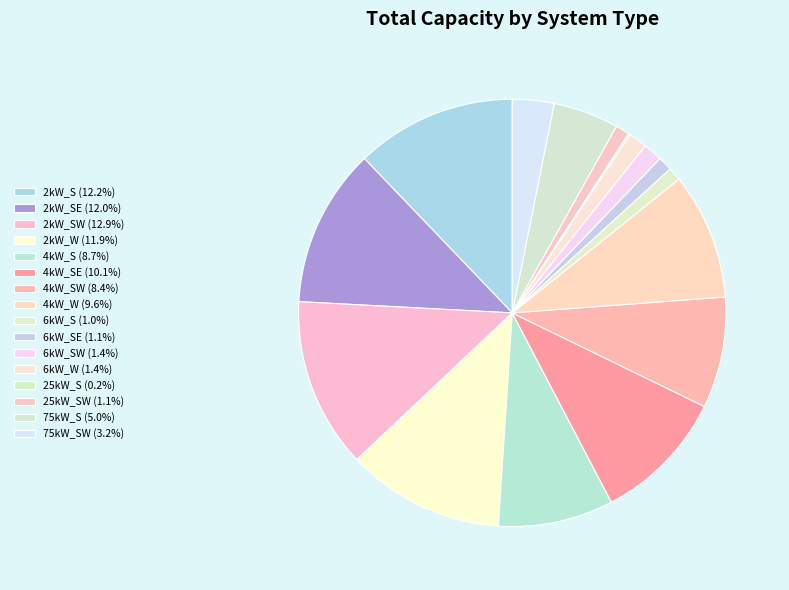

To the nearest percent, what is the difference between the largest and smallest slice percentages?

13%